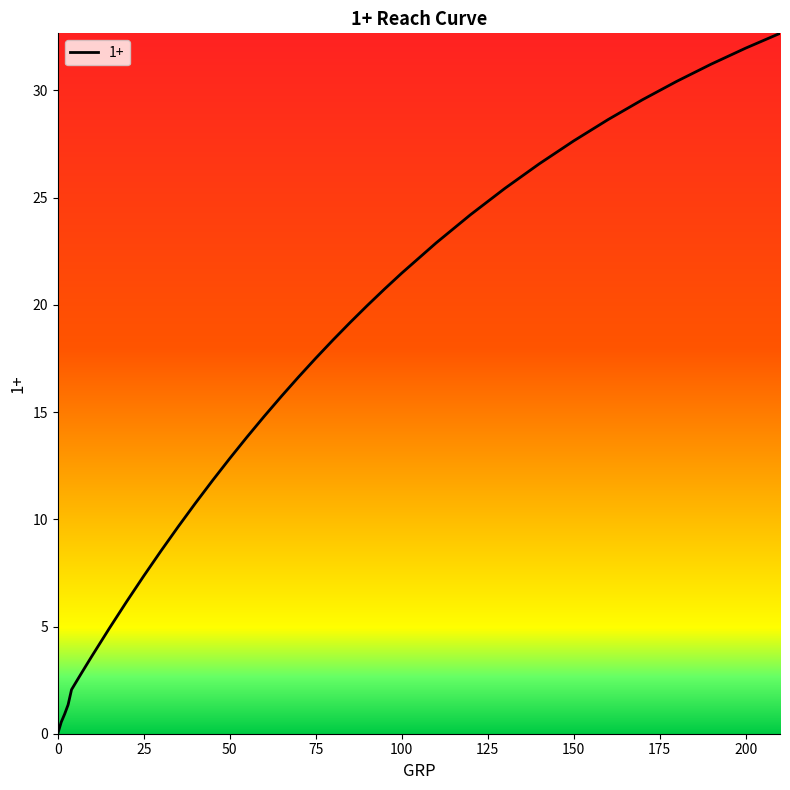

What is the greatest value displayed?

32.7